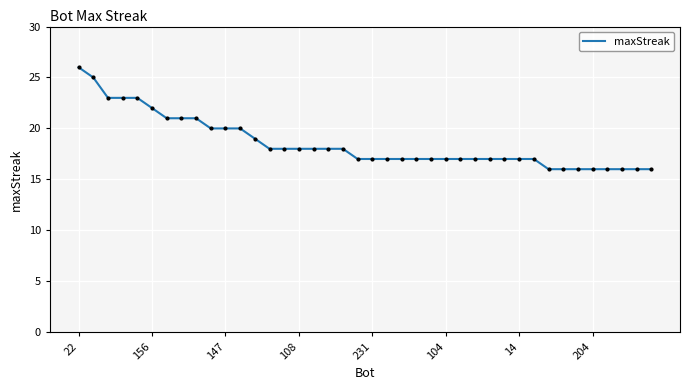

What is the minimum value shown in the chart?

16